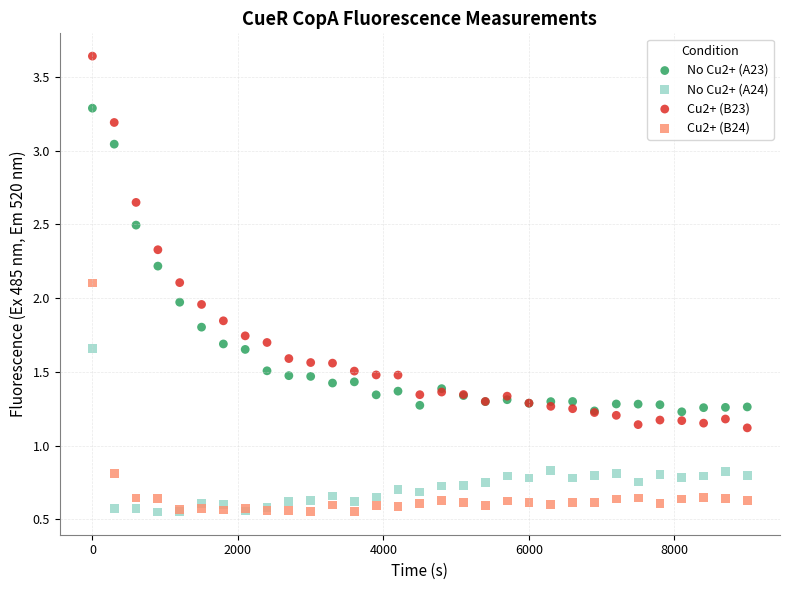

Which series has the largest Y range (max minus min)?

Cu2+ (B23)